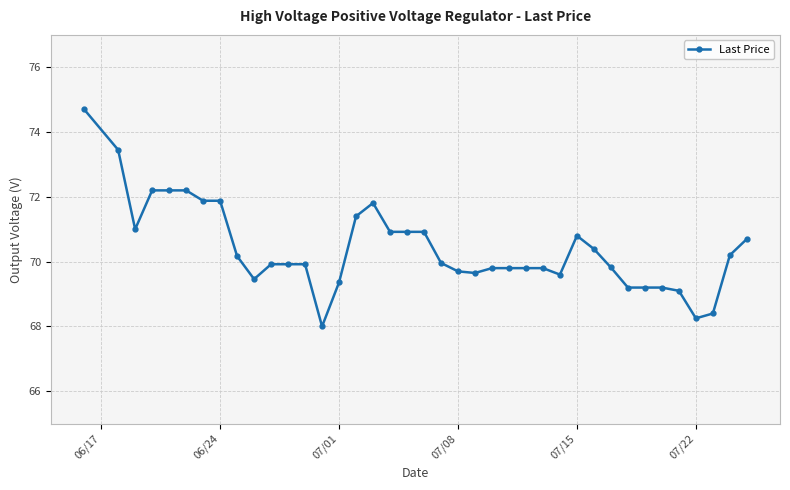

What is the average value?

70.4